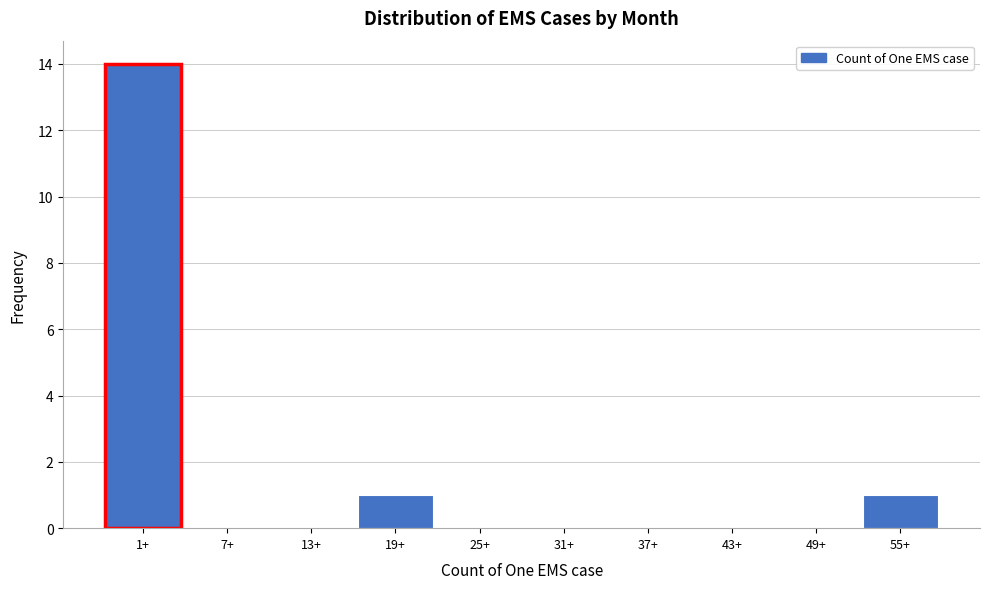

Reading right to left, what are all the values shown in this chart?

55+=1	49+=0	43+=0	37+=0	31+=0	25+=0	19+=1	13+=0	7+=0	1+=14